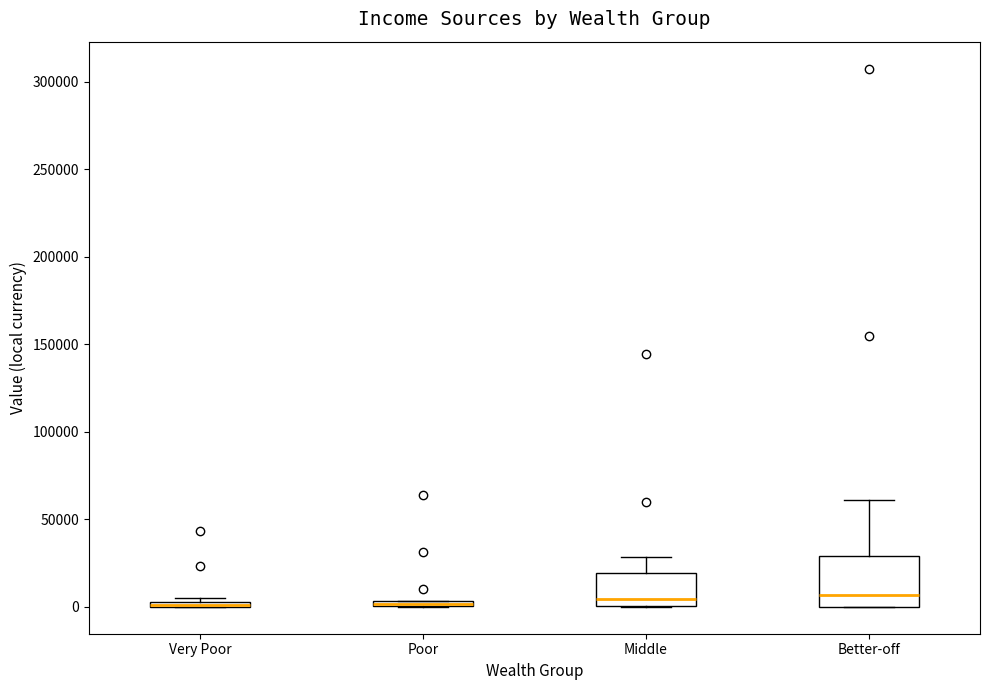

Where is the upper edge of the box for Poor on the y-axis? The values are not printed on the chart, so give them approximately, as read against the axis.

5000